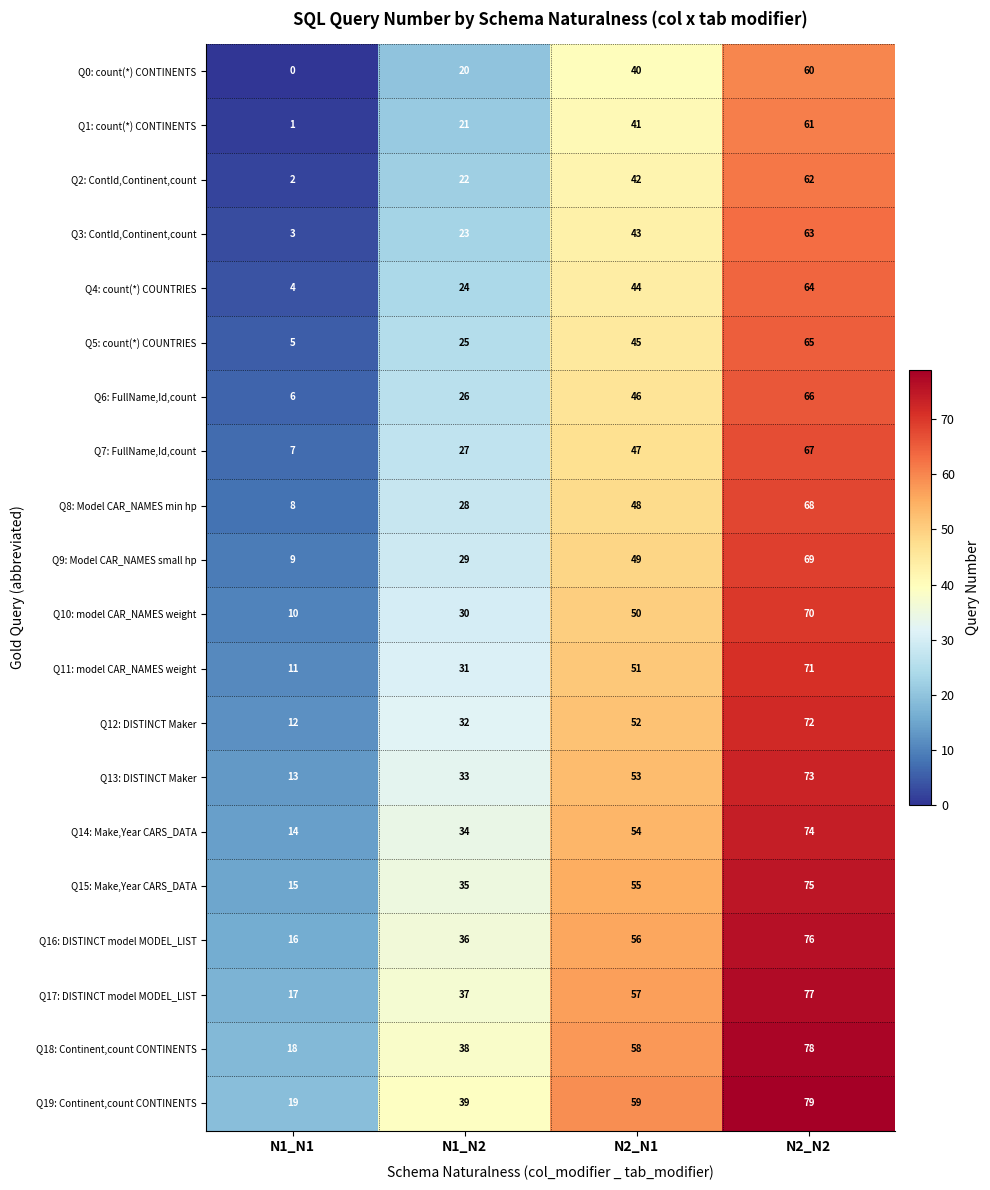

Is it true that Q2: ContId,Continent,count equals 62 at N2_N2?

True